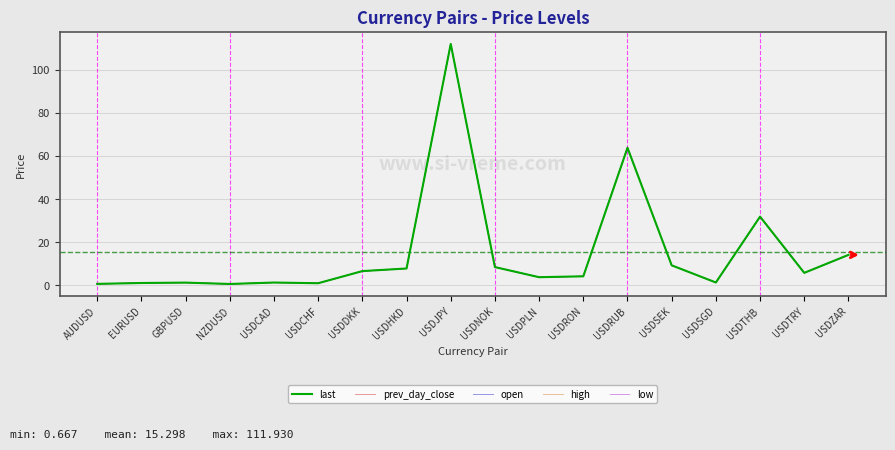

True or false: last has more than 1 points higher than both neighbors.

True